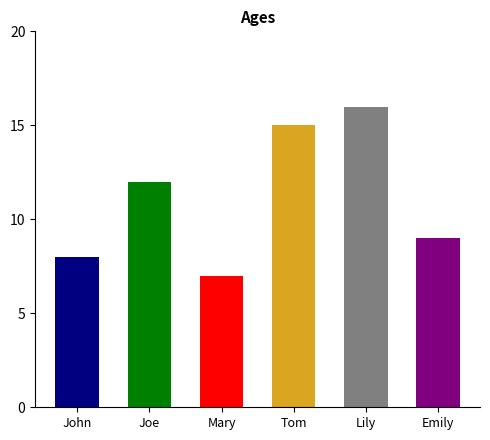

How many values are below 12?

3